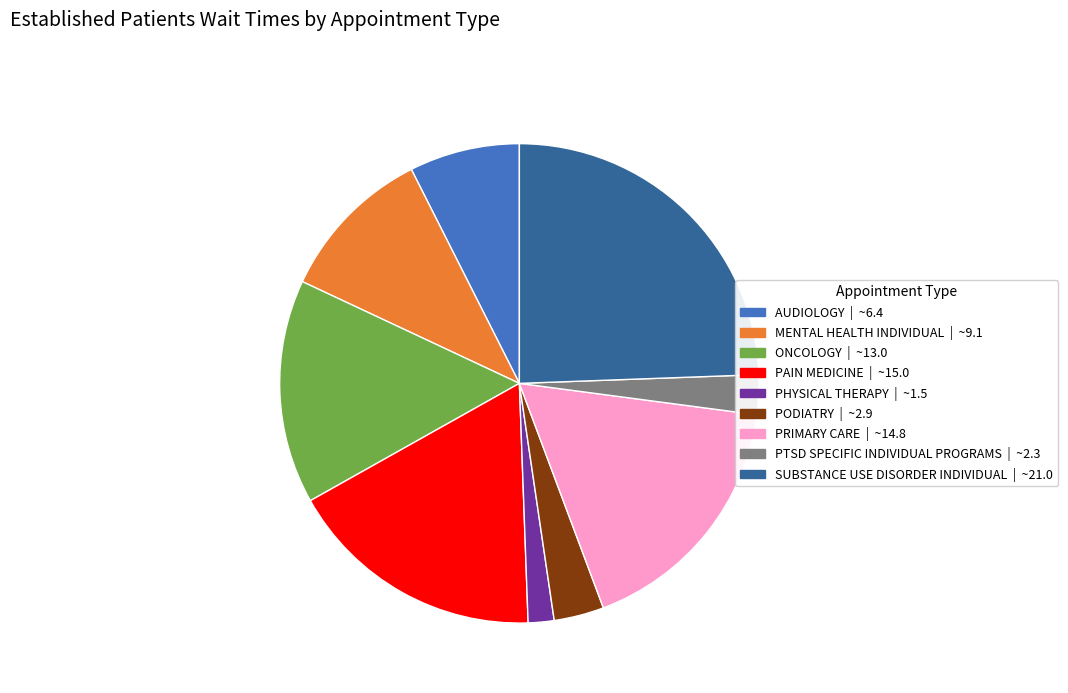

Is PRIMARY CARE the majority of the pie?

No